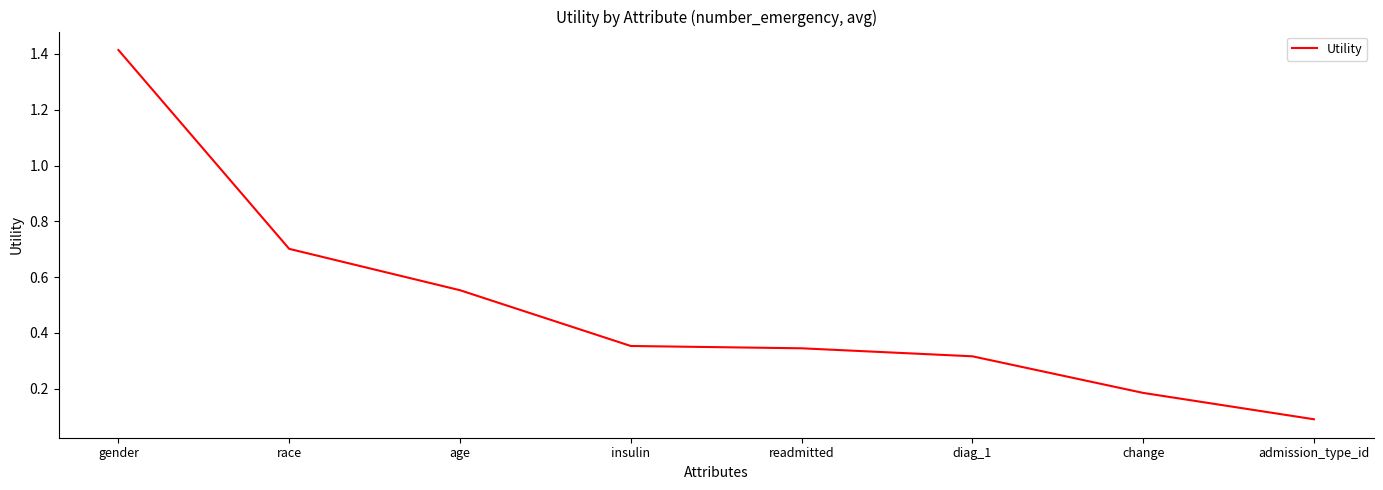

Where is the data nearest to the value 0?

admission_type_id